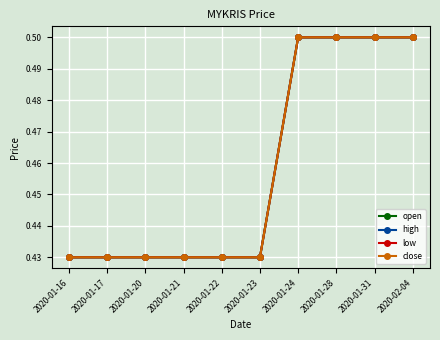

Reading left to right, transcribe all the data shown in this chart.

open: 0.4	0.4	0.4	0.4	0.4	0.4	0.5	0.5	0.5	0.5
high: 0.4	0.4	0.4	0.4	0.4	0.4	0.5	0.5	0.5	0.5
low: 0.4	0.4	0.4	0.4	0.4	0.4	0.5	0.5	0.5	0.5
close: 0.4	0.4	0.4	0.4	0.4	0.4	0.5	0.5	0.5	0.5